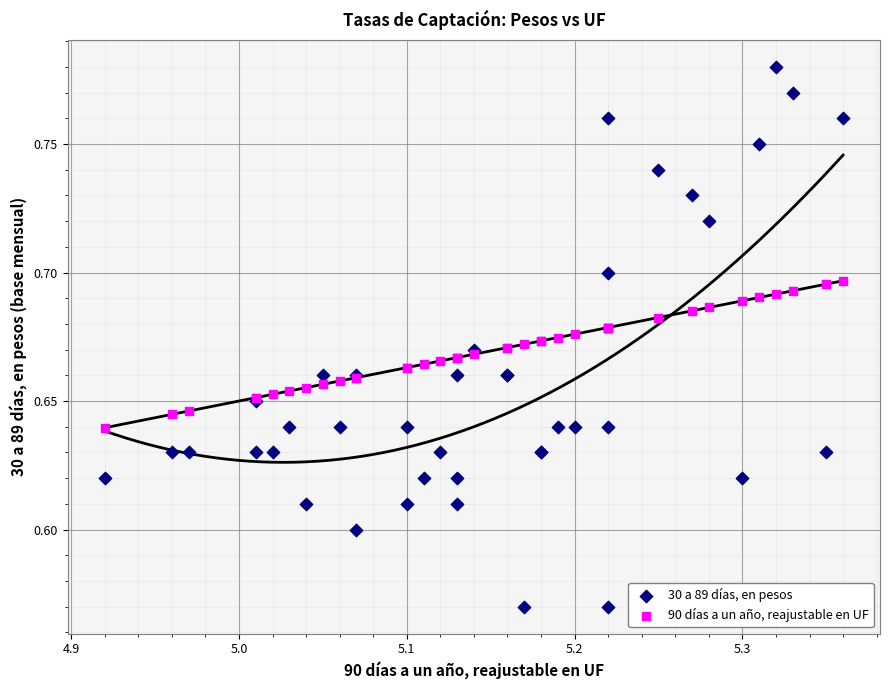

Which series reaches the maximum Y coordinate?

30 a 89 días, en pesos